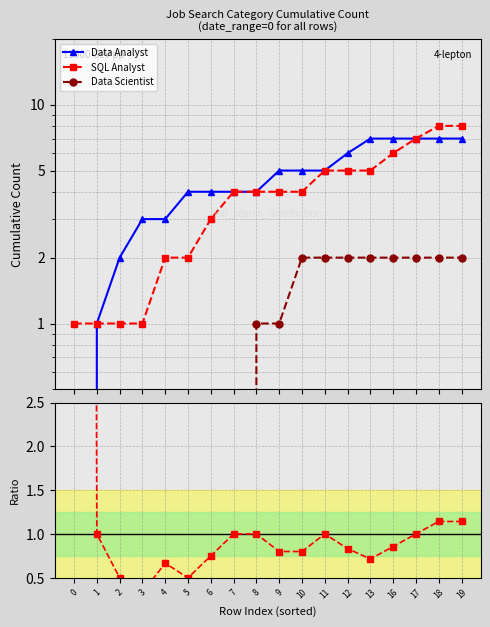

The DataSci / Data Analyst series shows 0.2 at 8. True or false?

True